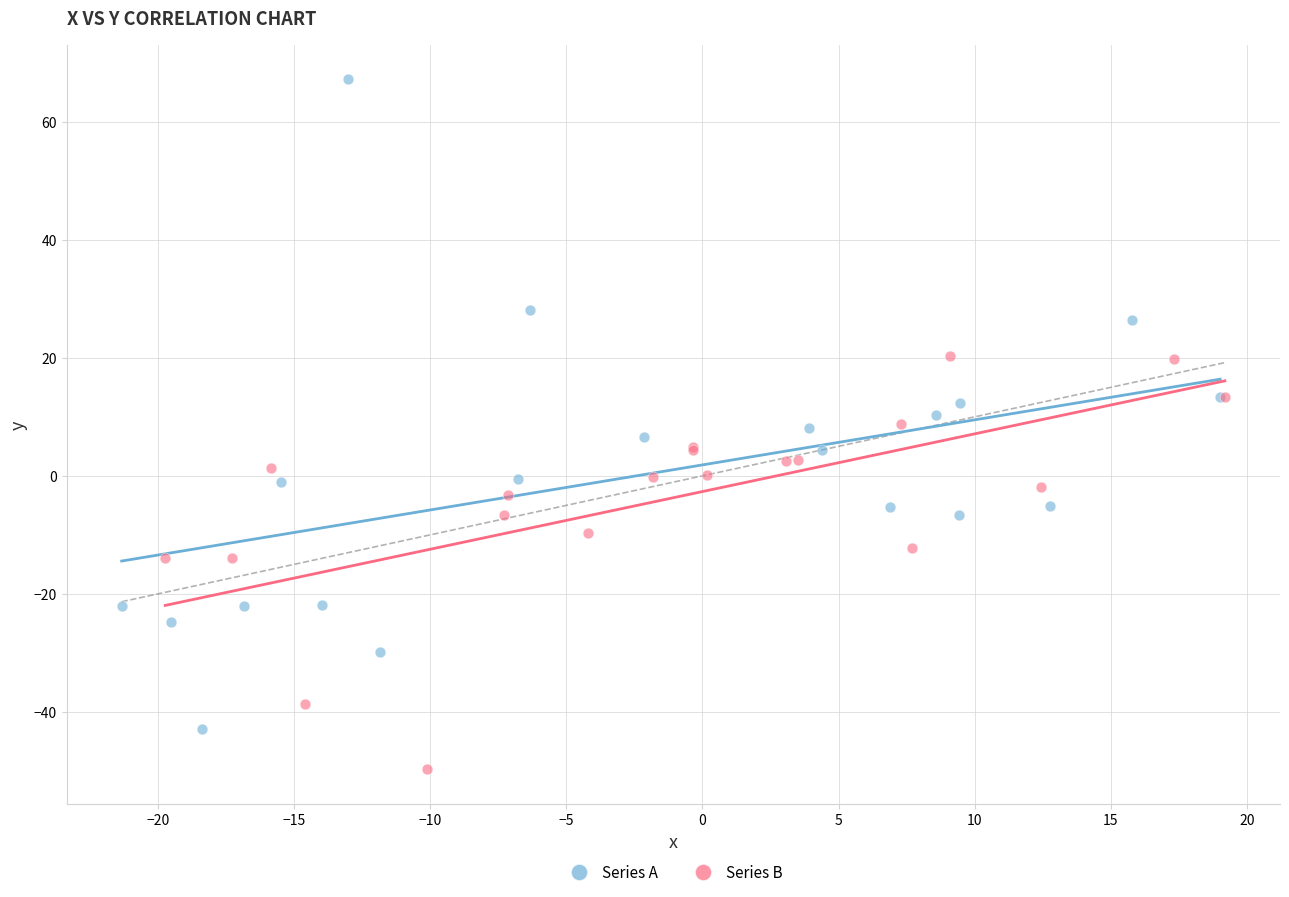

Which series contains the lowest Y value?

Series B